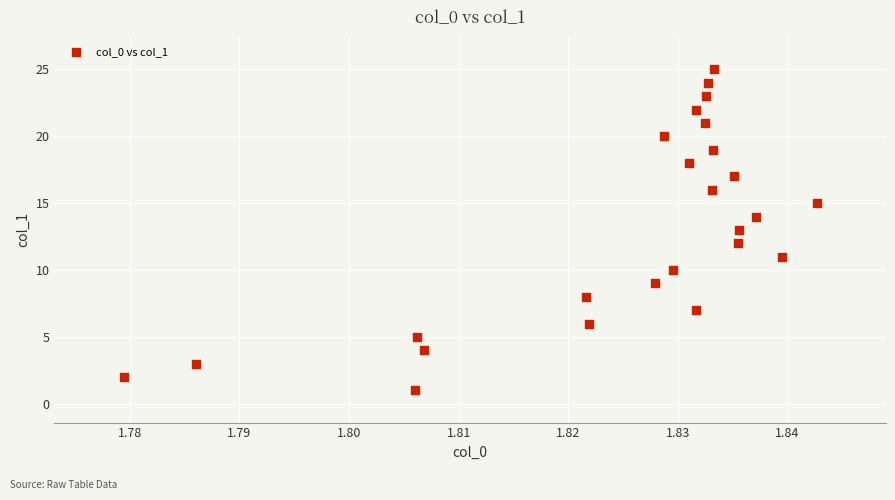

What is the range of Y values (max minus min)?

24